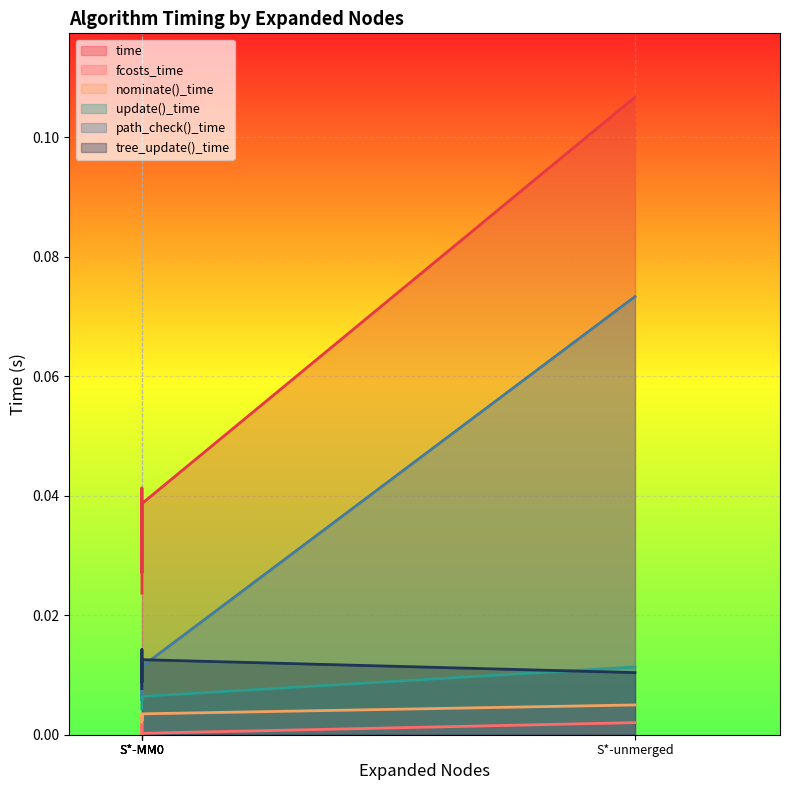

The nominate()_time series shows 0.0 at S*-MM0. True or false?

True